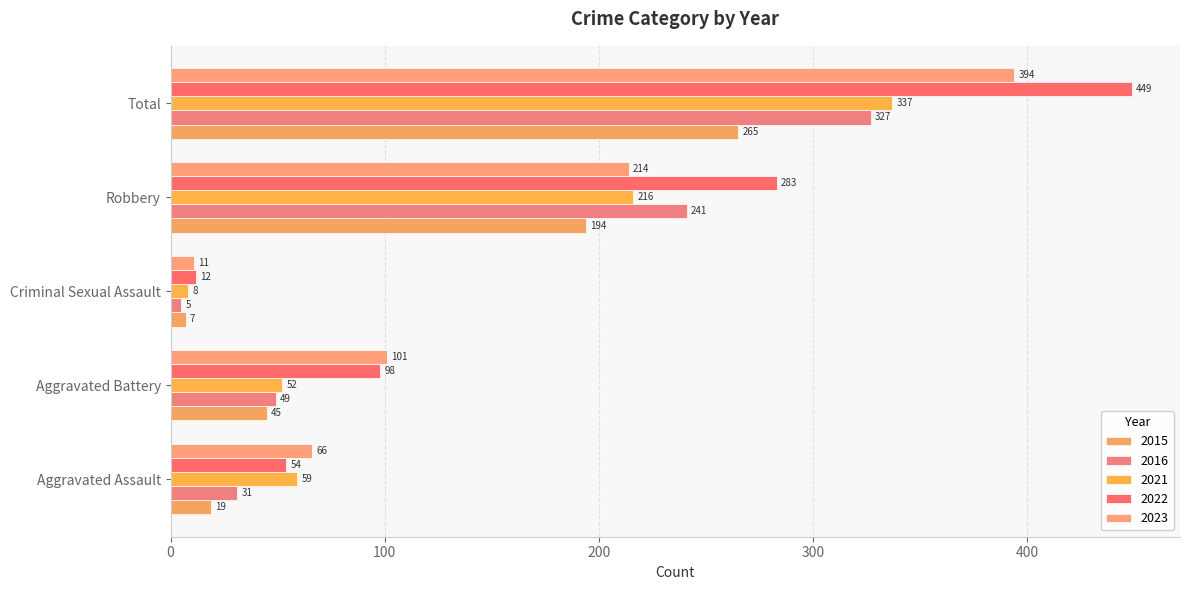

The value of 2021 at Aggravated Battery is 52. True or false?

True